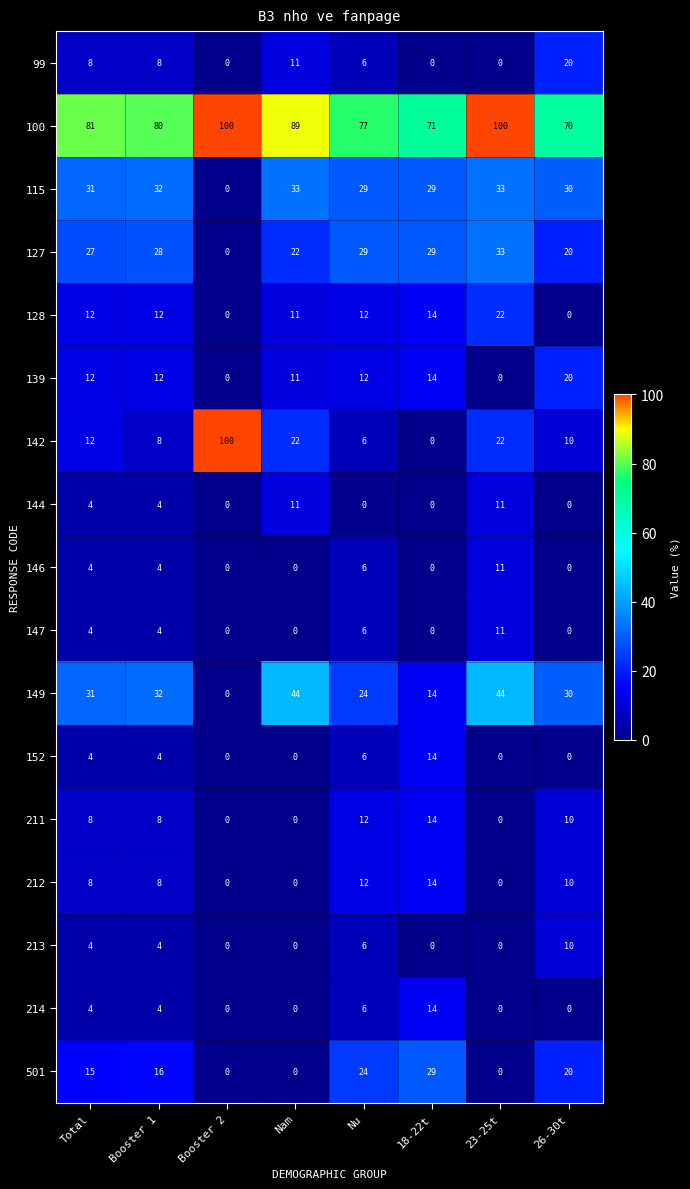

True or false: 213 has a value of 2 at Total.

False